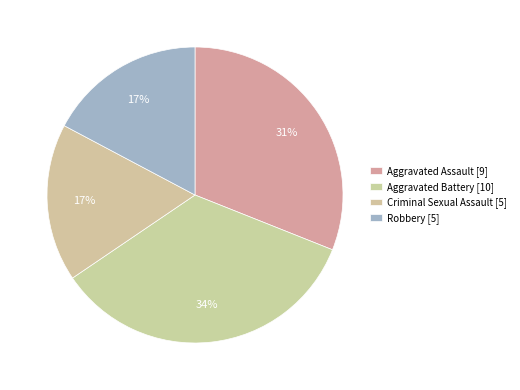

How many slices are in this pie chart?

4